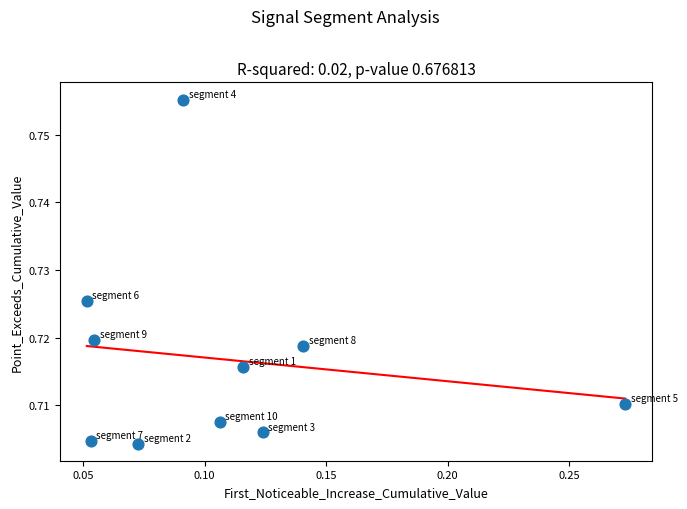

How many data points are displayed?

10